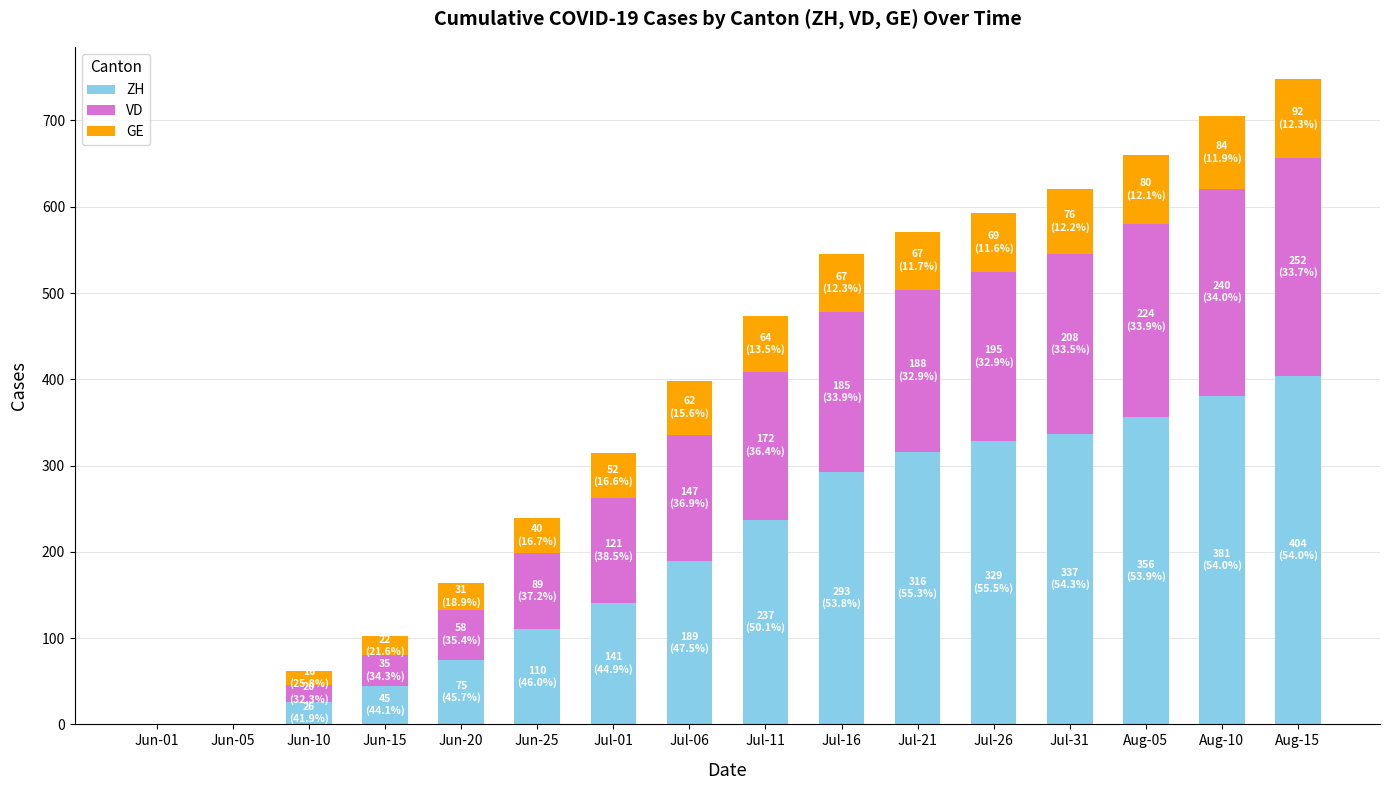

What is the total value across all series at Jun-25?

239